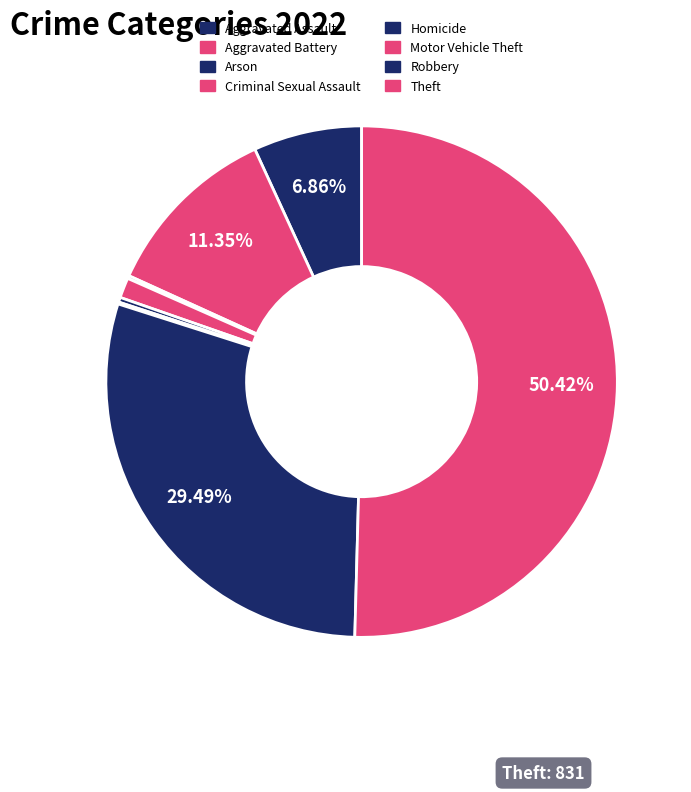

To the nearest percent, what is the combined percentage of Aggravated Battery and Theft?

62%